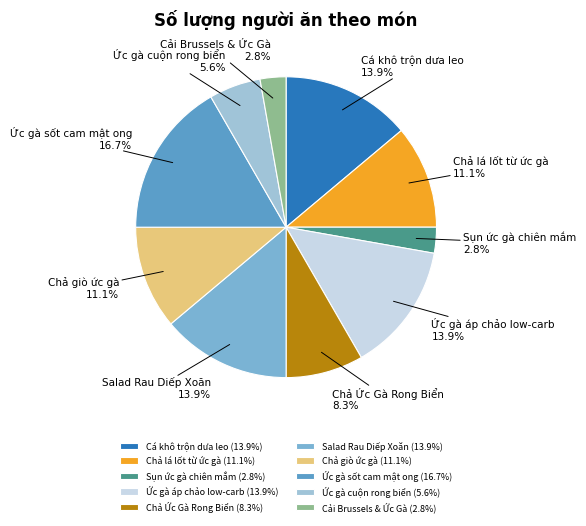

True or false: Ức gà áp chảo low-carb accounts for 28% of the total.

False